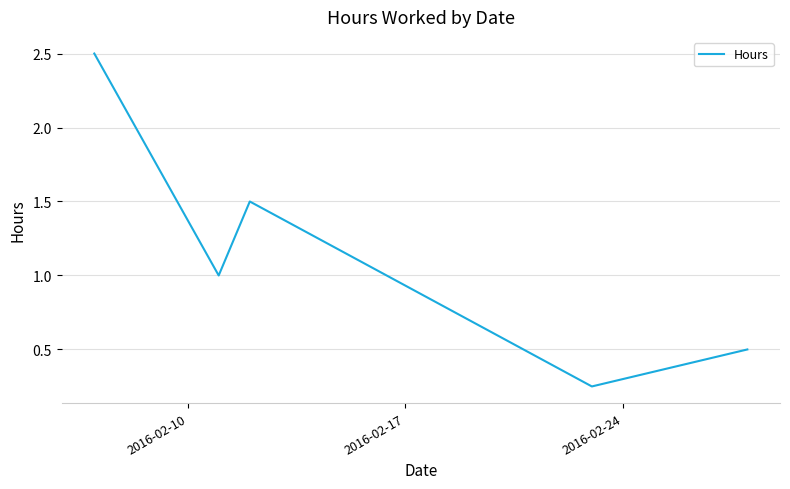

True or false: the data has more than 0 interior local peaks.

True